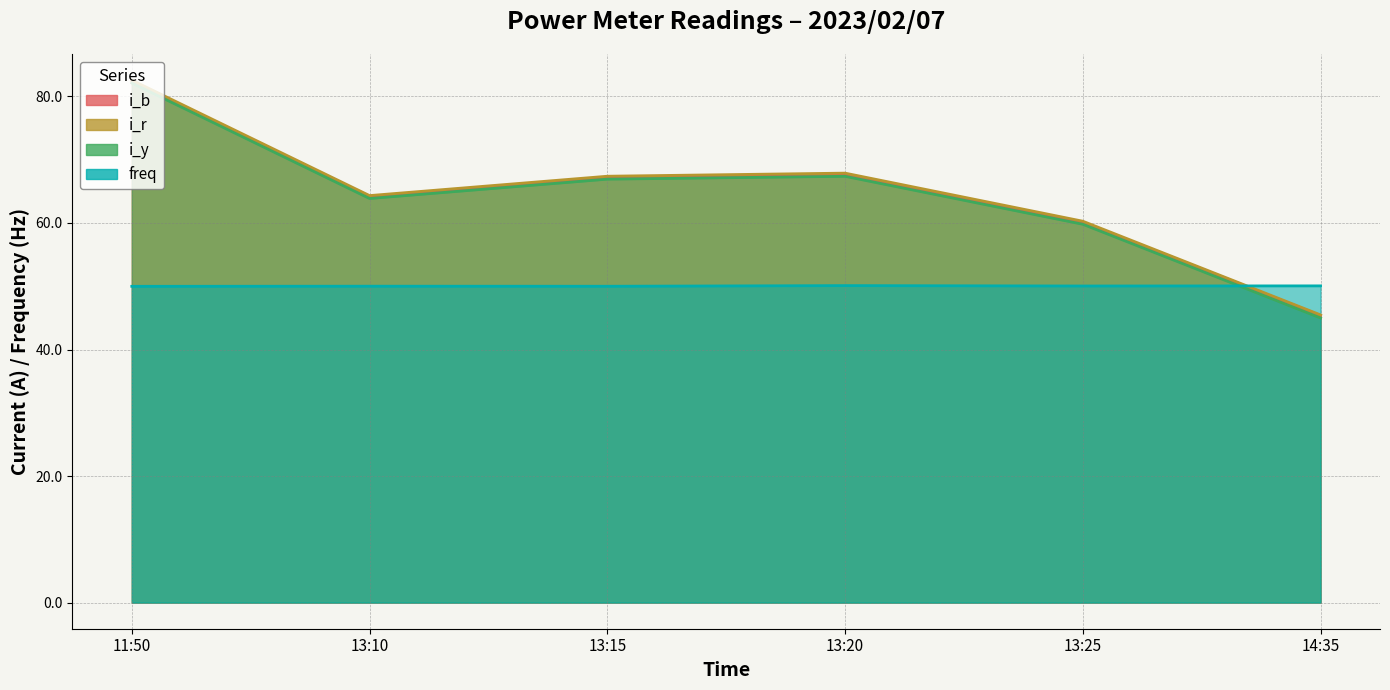

Between which two adjacent categories do freq and i_b first intersect?

13:25 and 14:35